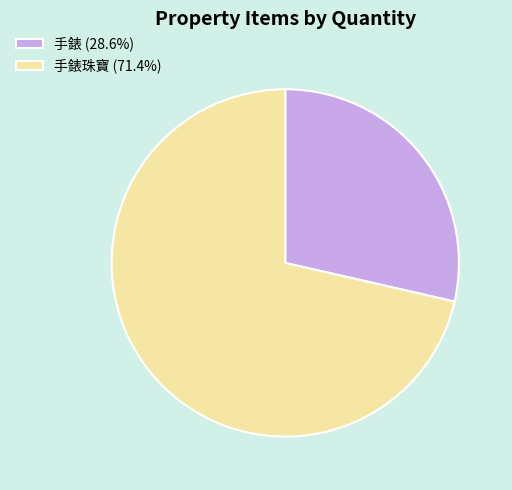

Is there a majority slice in this chart?

Yes